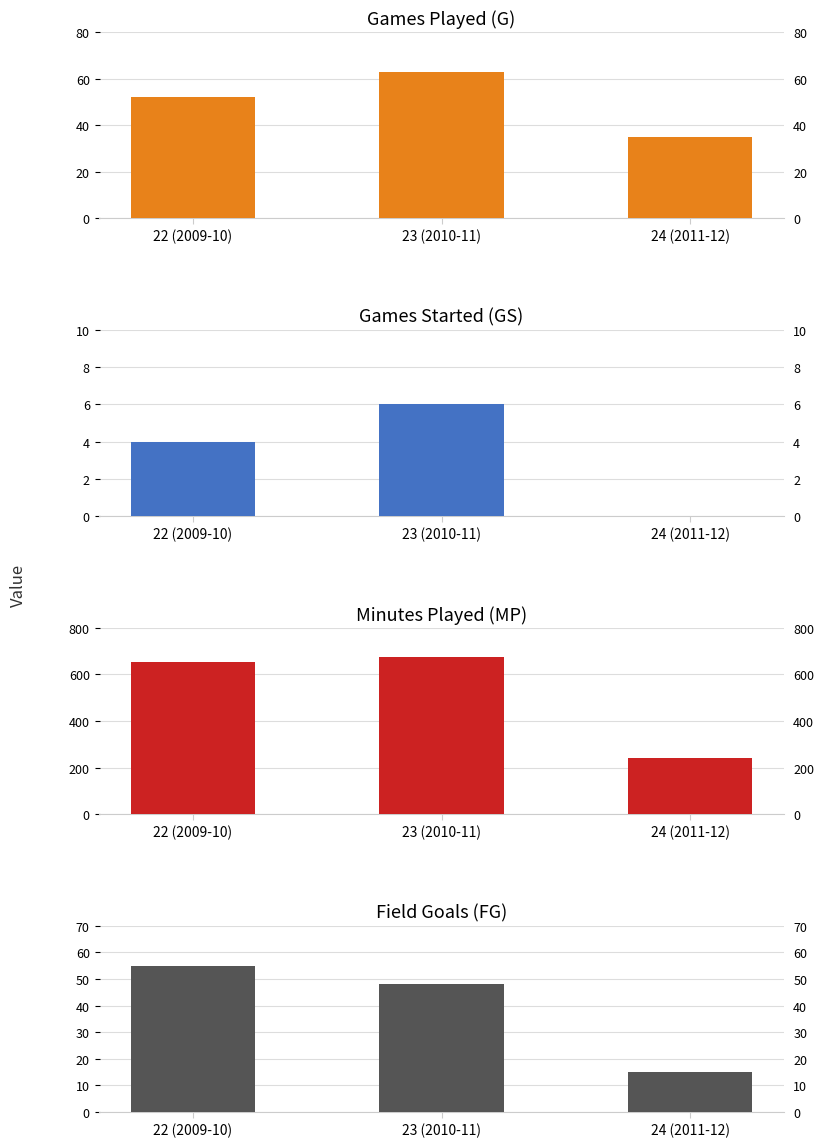

Which series has the largest total across all categories?

MP